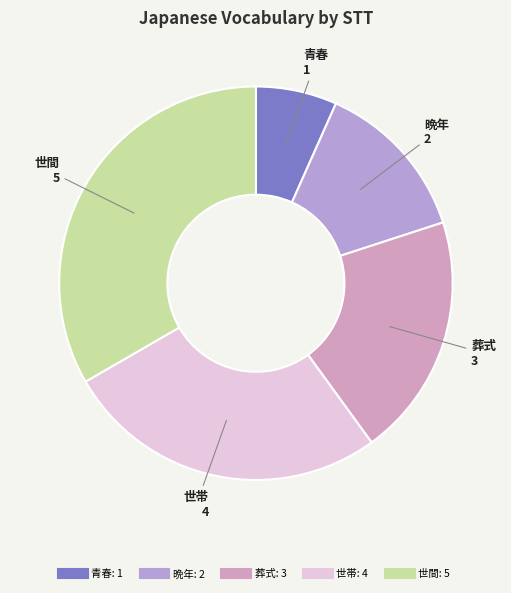

Approximately how many times larger is the value at 青春 compared to 晩年?

0.5